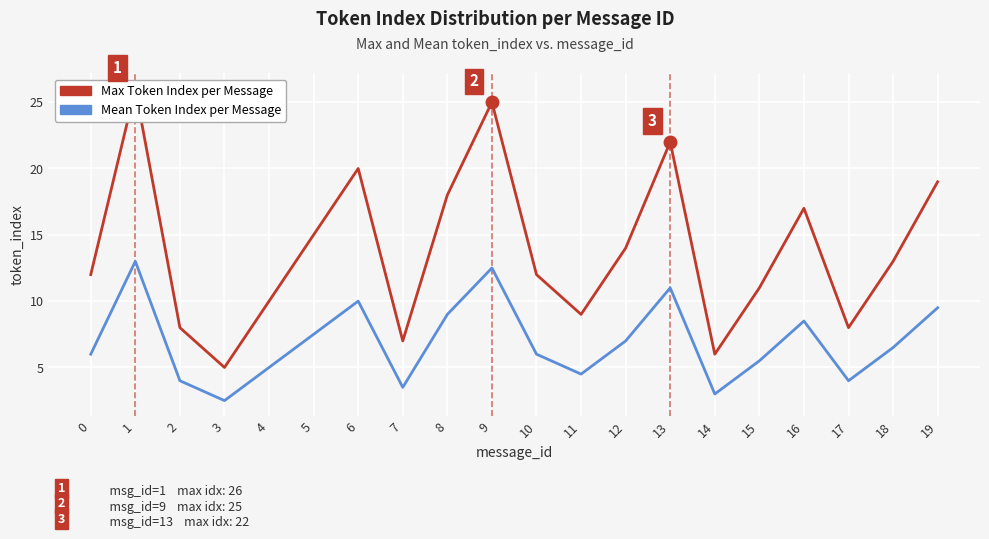

Rank the series by their average value, from highest to lowest.

Max Token Index per Message, Mean Token Index per Message